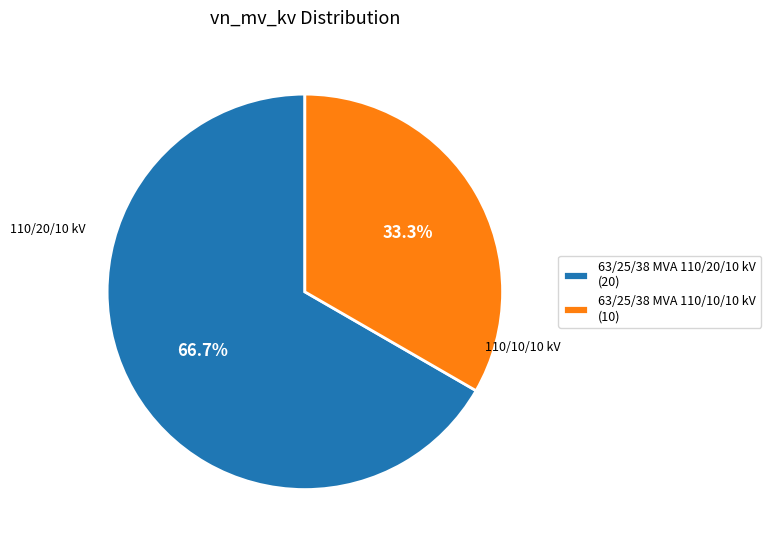

To the nearest percent, what is the combined percentage of 63/25/38 MVA 110/10/10 kV and 63/25/38 MVA 110/20/10 kV?

100%